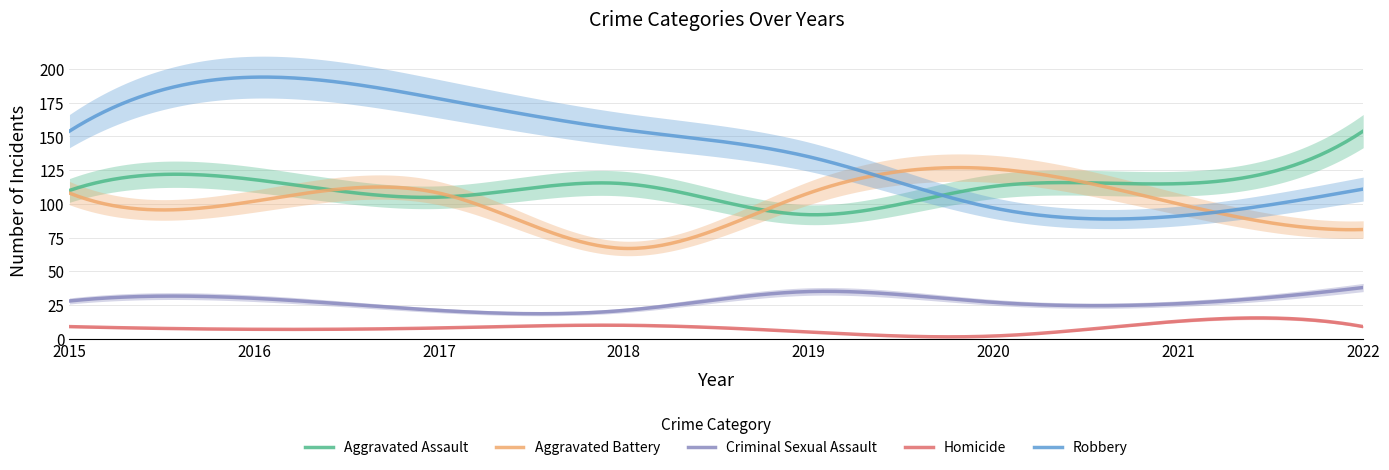

True or false: Aggravated Battery and Criminal Sexual Assault intersect in this chart.

False